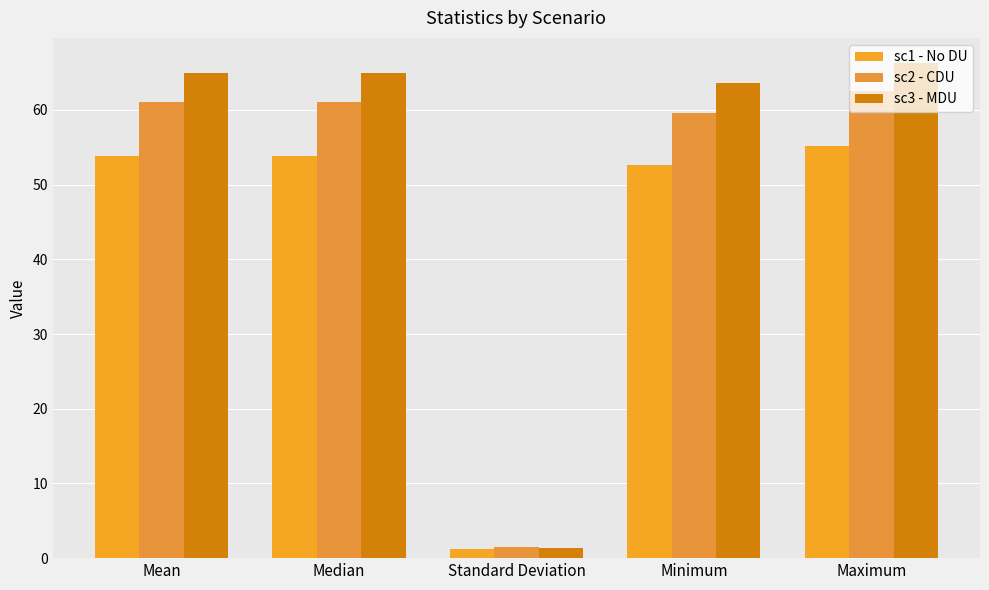

What is the sum of the sc1 - No DU values at Maximum and Minimum?

107.7